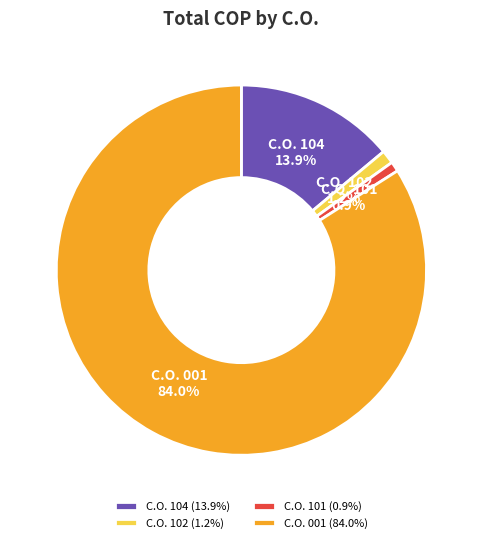

Is there any slice that represents more than half of the pie?

Yes